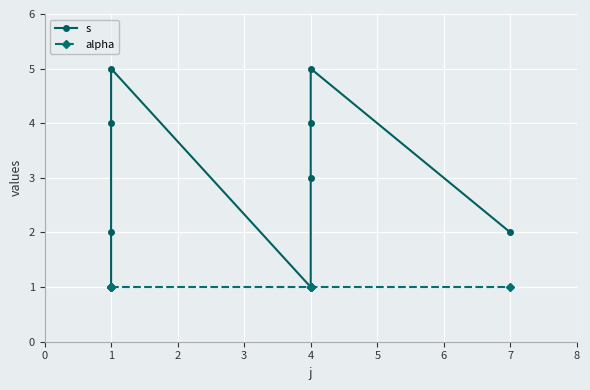

How many values in the s series are below 3?

4